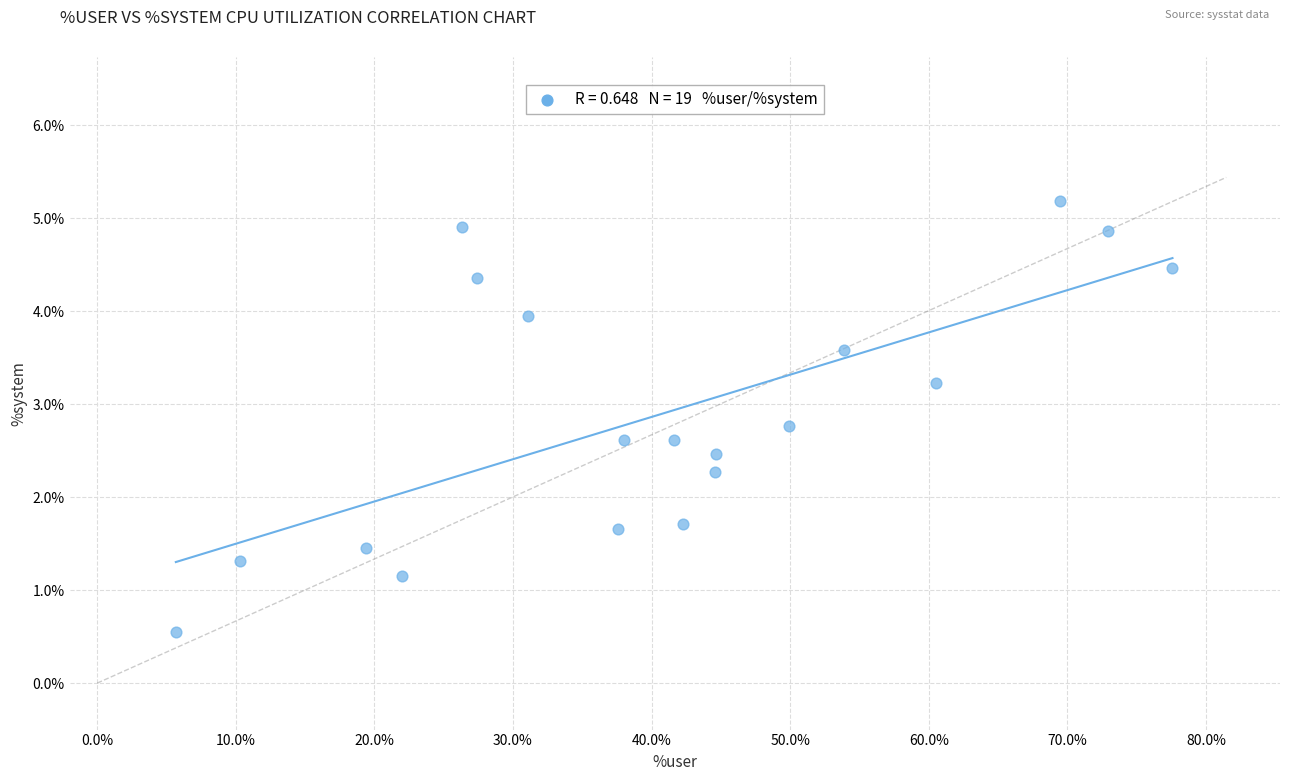

What is the range of X values (max minus min)?

71.9